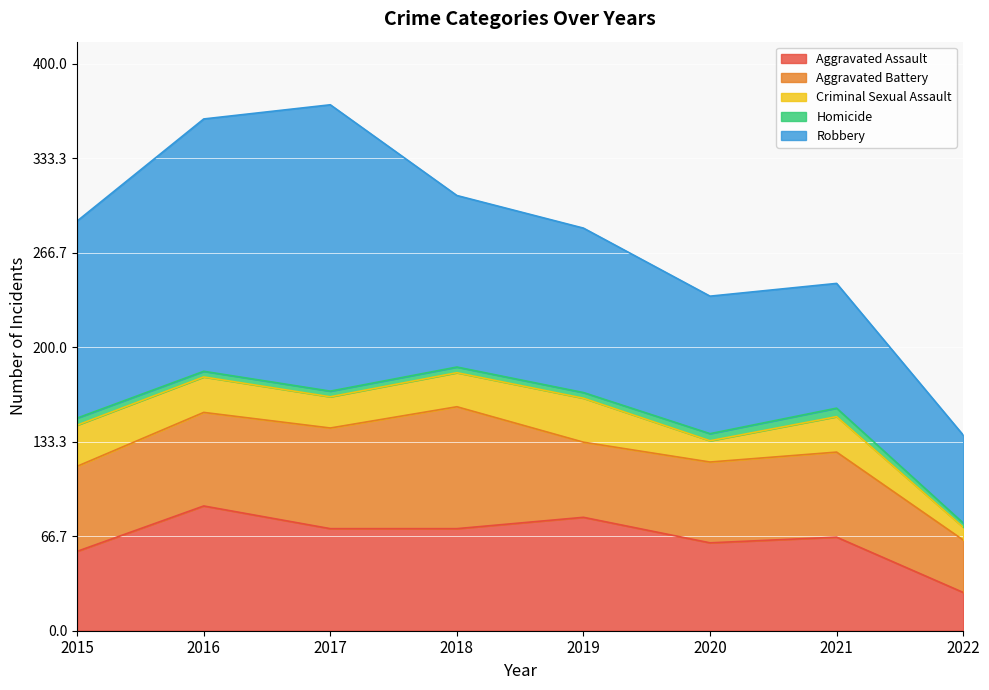

At which label does Aggravated Assault first exceed 72?

2016